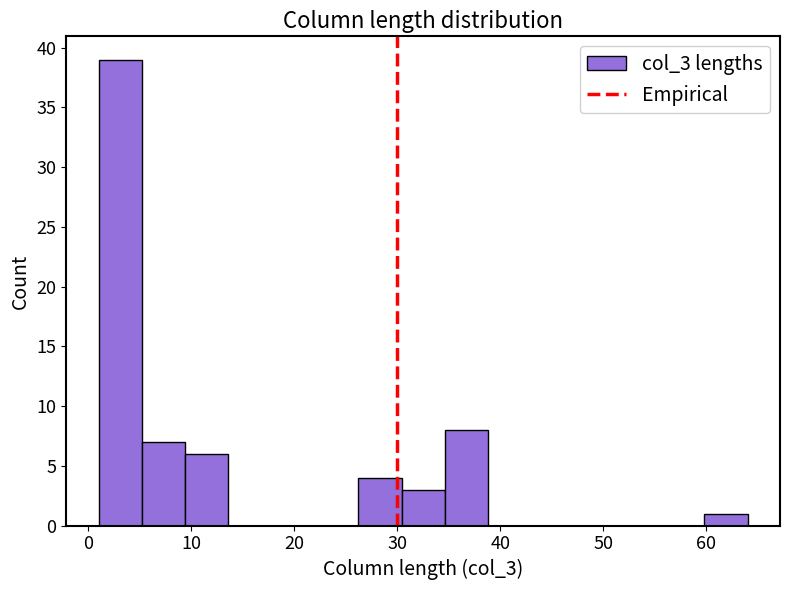

Reading left to right, list every bar in this chart as the range it spans on the x-axis followed by its height. Neither the bar edges nor the heights are printed on the chart, so give them approximately, as read against the axes.

1.0 to 5.2: 39
5.2 to 9.4: 7
9.4 to 13.6: 6
13.6 to 17.8: 0
17.8 to 22.0: 0
22.0 to 26.2: 0
26.2 to 30.4: 4
30.4 to 34.6: 3
34.6 to 38.8: 8
38.8 to 43.0: 0
43.0 to 47.2: 0
47.2 to 51.4: 0
51.4 to 55.6: 0
55.6 to 59.8: 0
59.8 to 64.0: 1